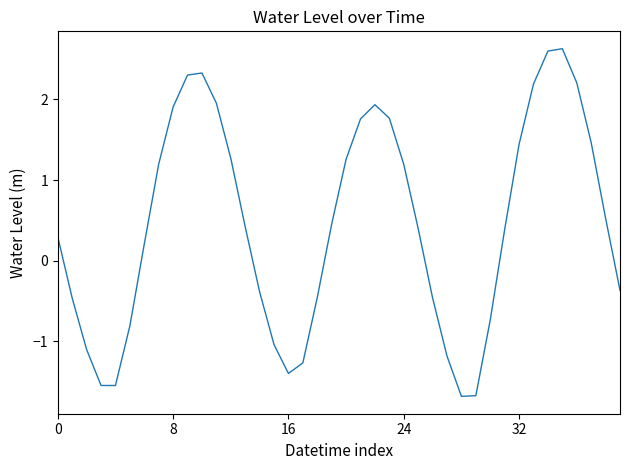

How many categories are shown in the chart?

40